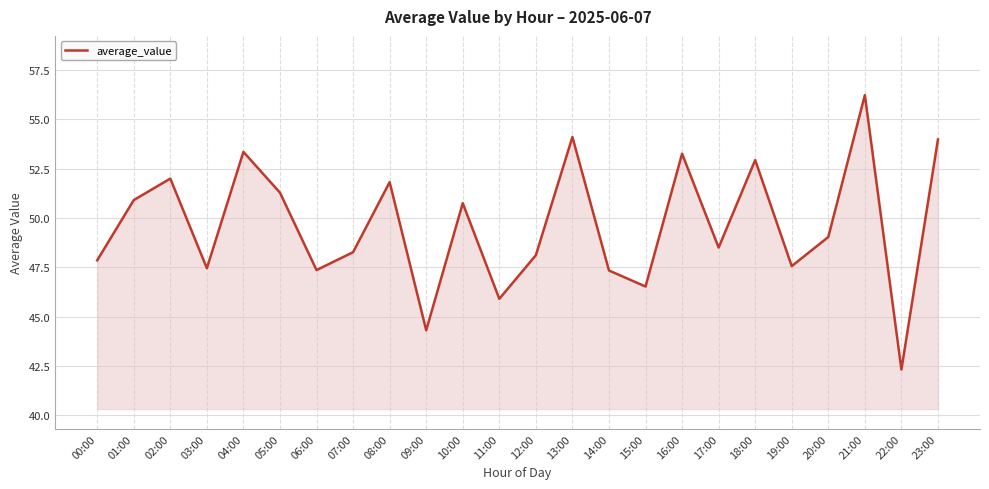

At which category does the chart reach its minimum across all series?

22:00